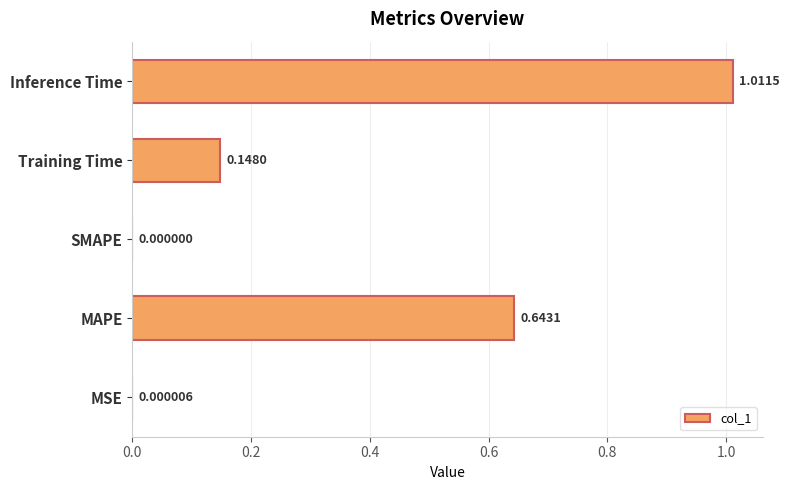

What is the average value?

0.4